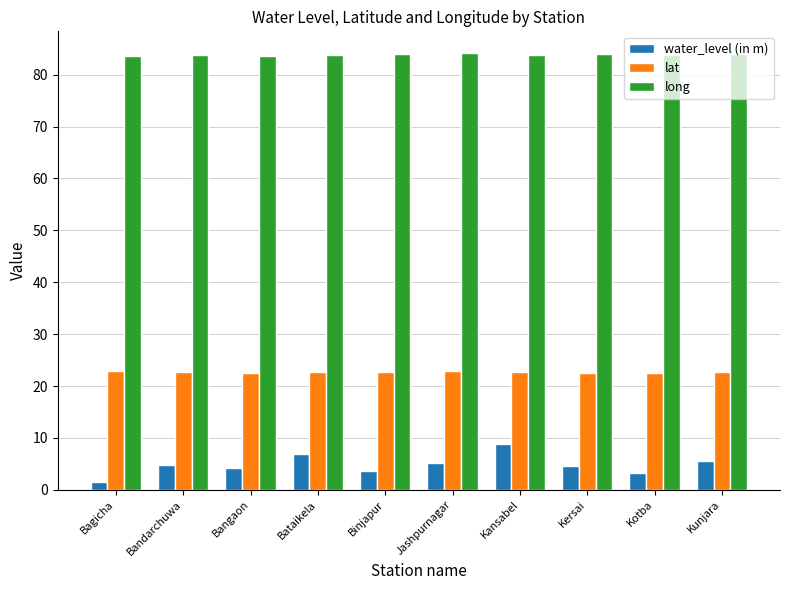

What is the average value of the lat series?

22.7